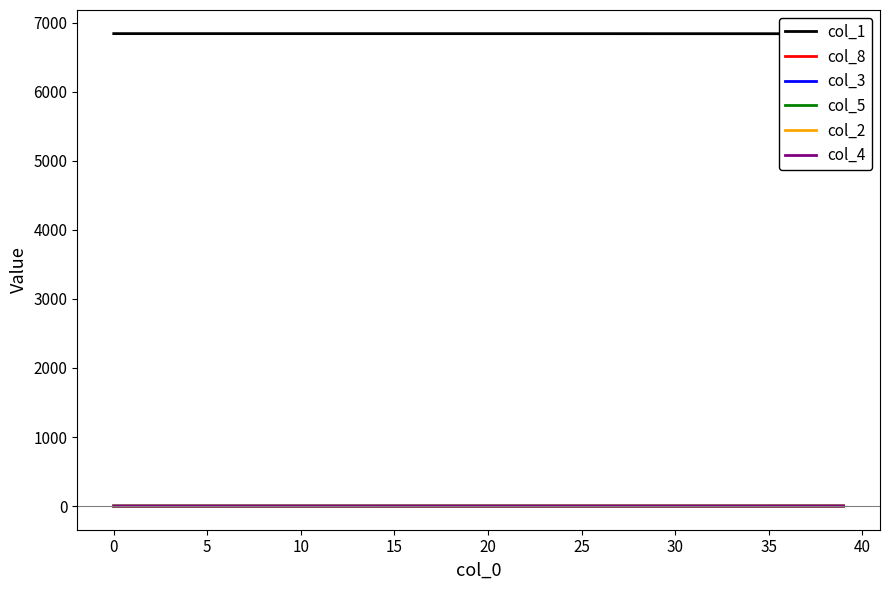

How many series are shown in this chart?

6